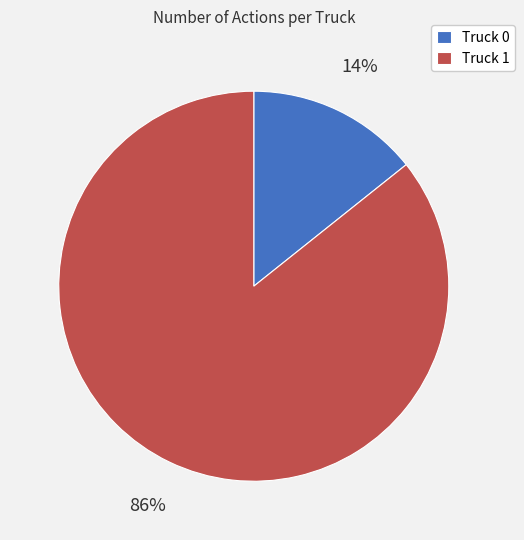

How many slices are in this pie chart?

2